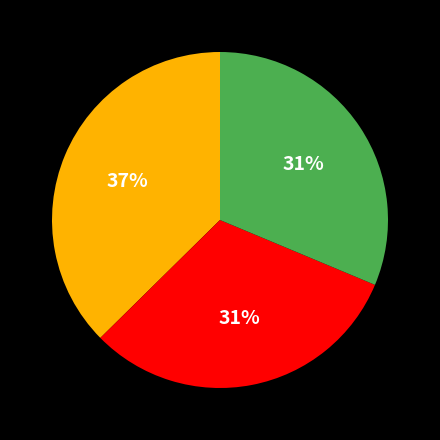

To the nearest percent, what is the difference between the largest and smallest slice percentages?

6%